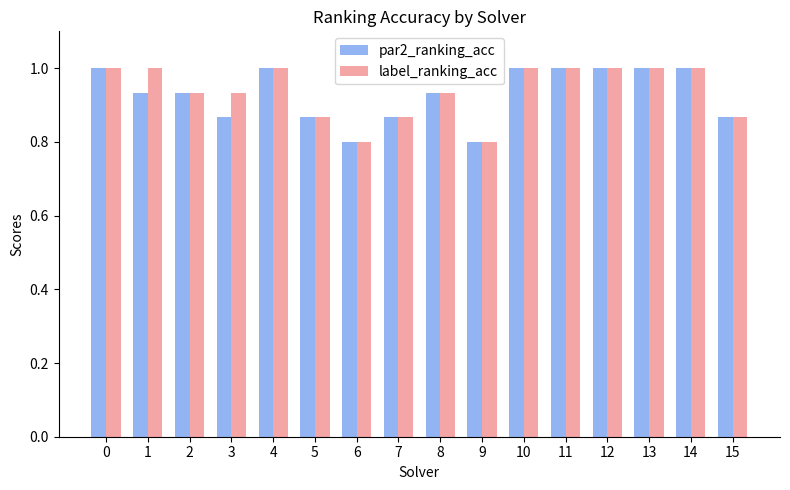

What is the minimum value shown in the chart?

0.8